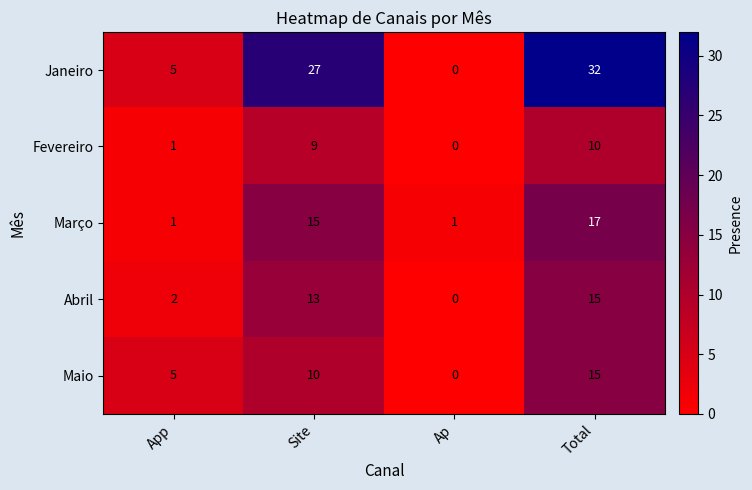

True or false: Abril has a value of 6 at Total.

False